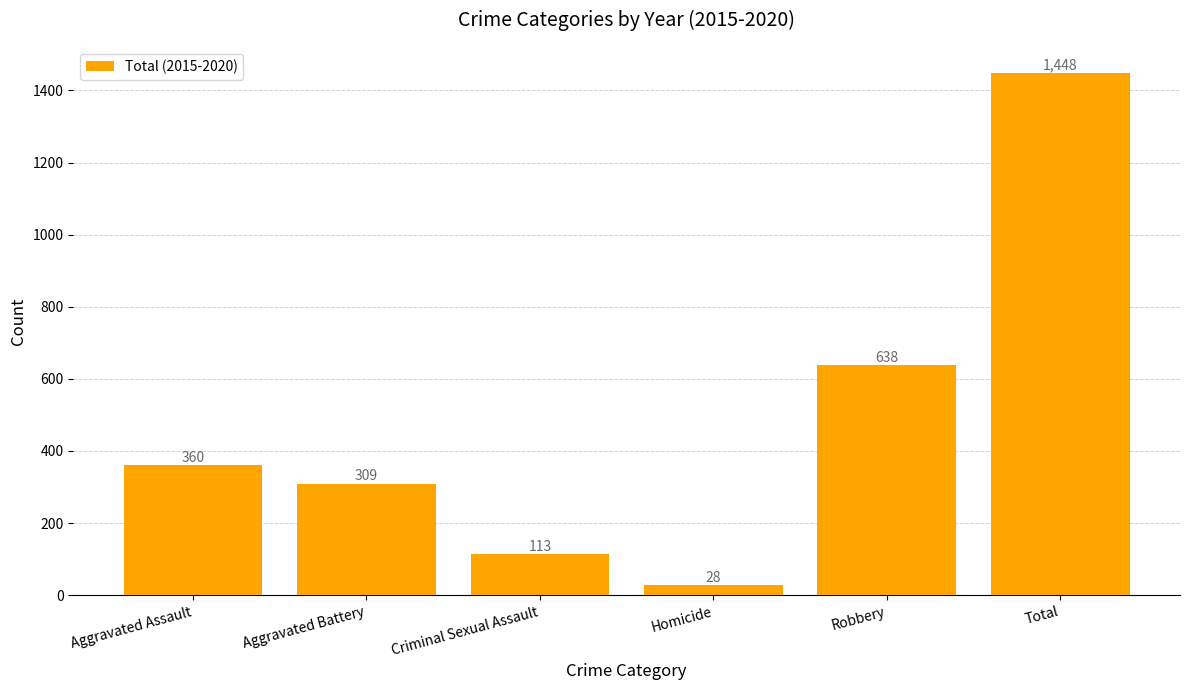

Reading left to right, transcribe all the data shown in this chart.

360	309	113	28	638	1448